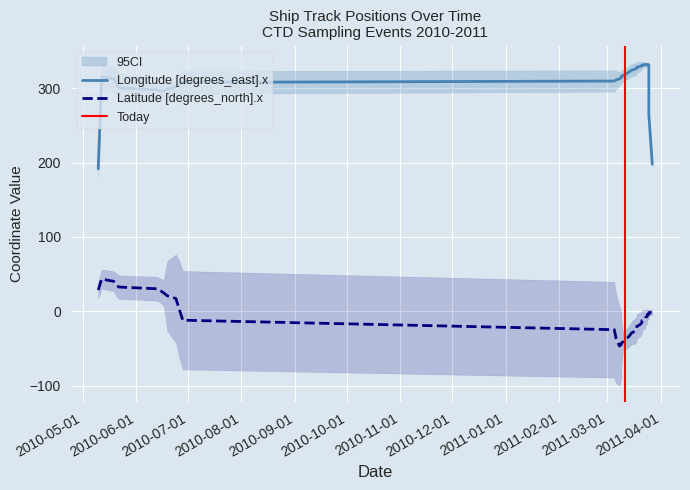

What is the sum of all Longitude [degrees_east].x values?

12711.7